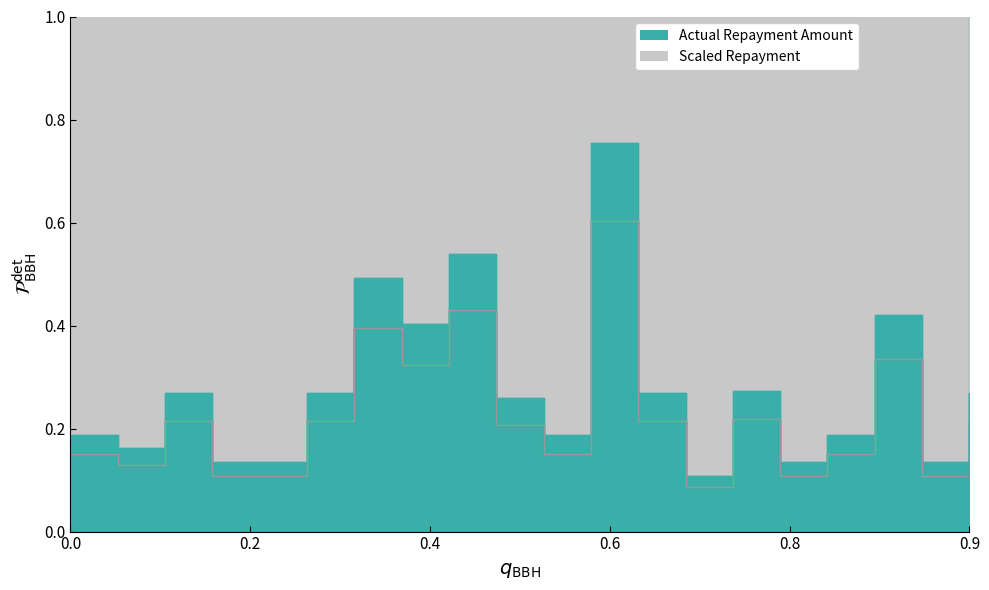

At how many categories does at least one series exceed 0?

20